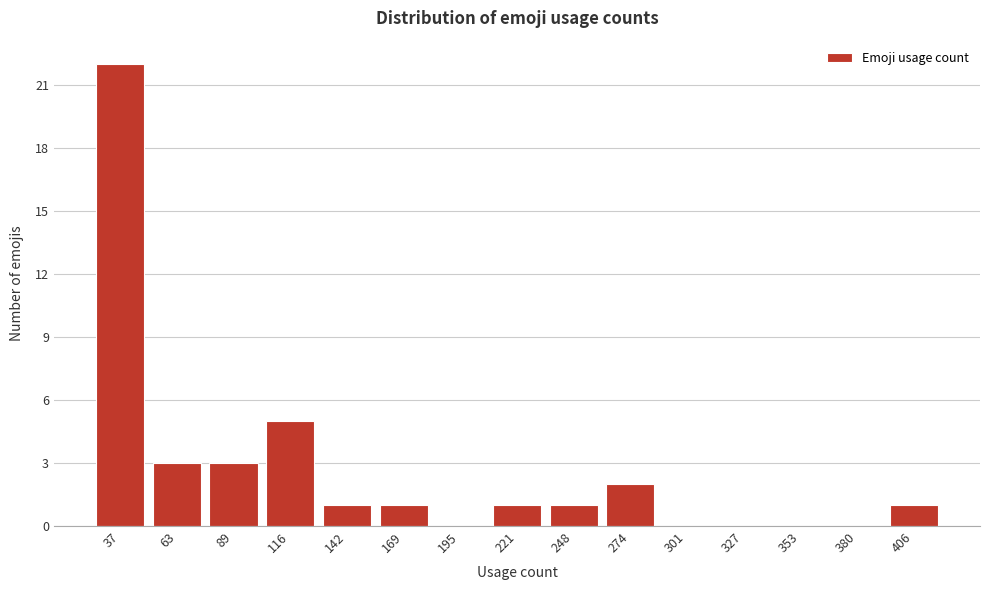

Reading left to right, transcribe all the data shown in this chart.

37=22	63=3	89=3	116=5	142=1	169=1	195=0	221=1	248=1	274=2	301=0	327=0	353=0	380=0	406=1